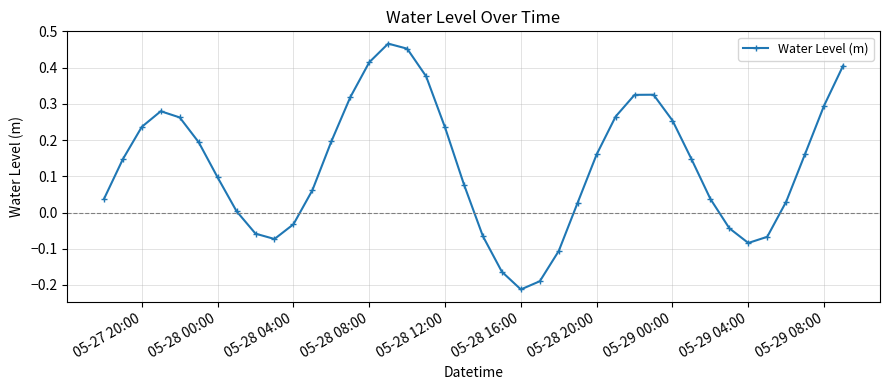

True or false: there are more than 0 points higher than both neighbors.

True